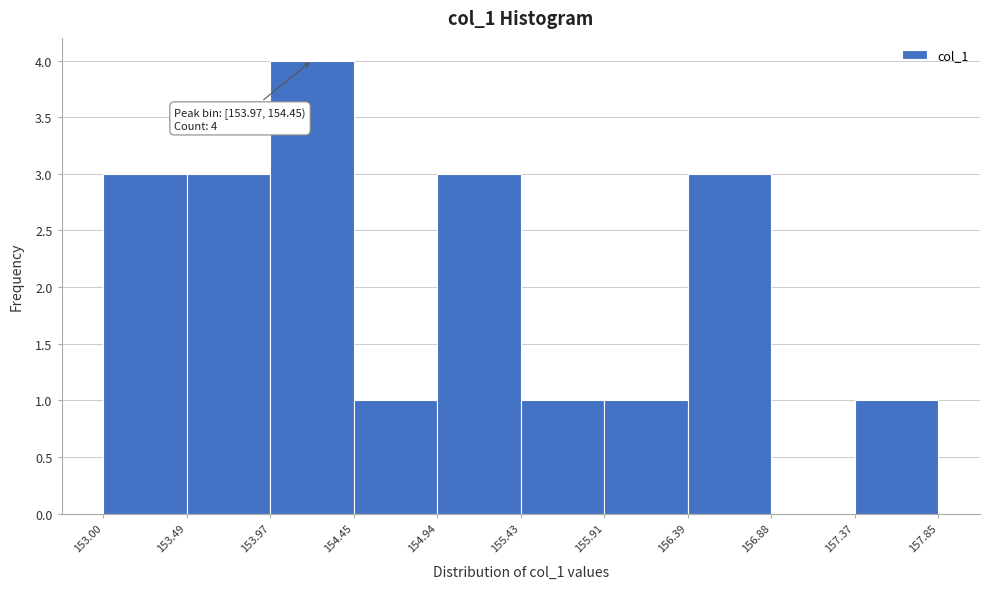

Over which range of the x-axis is the bar tallest?

153.97 to 154.45